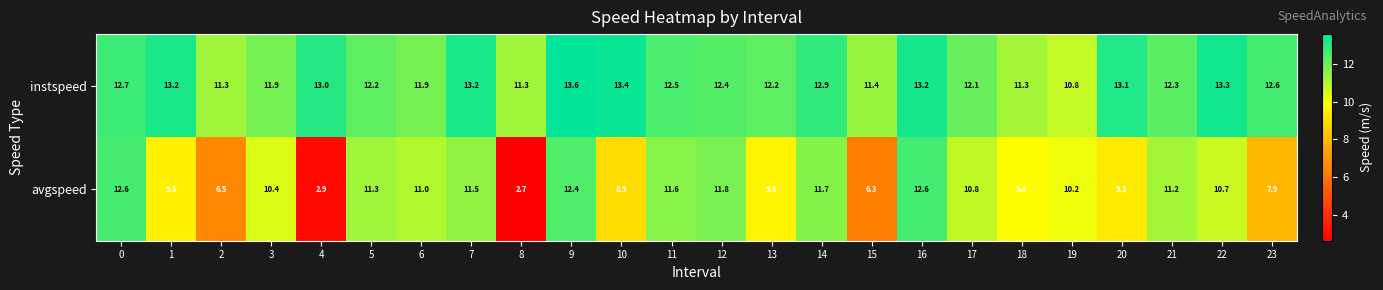

Is it true that avgspeed equals 6.3 at 15?

True